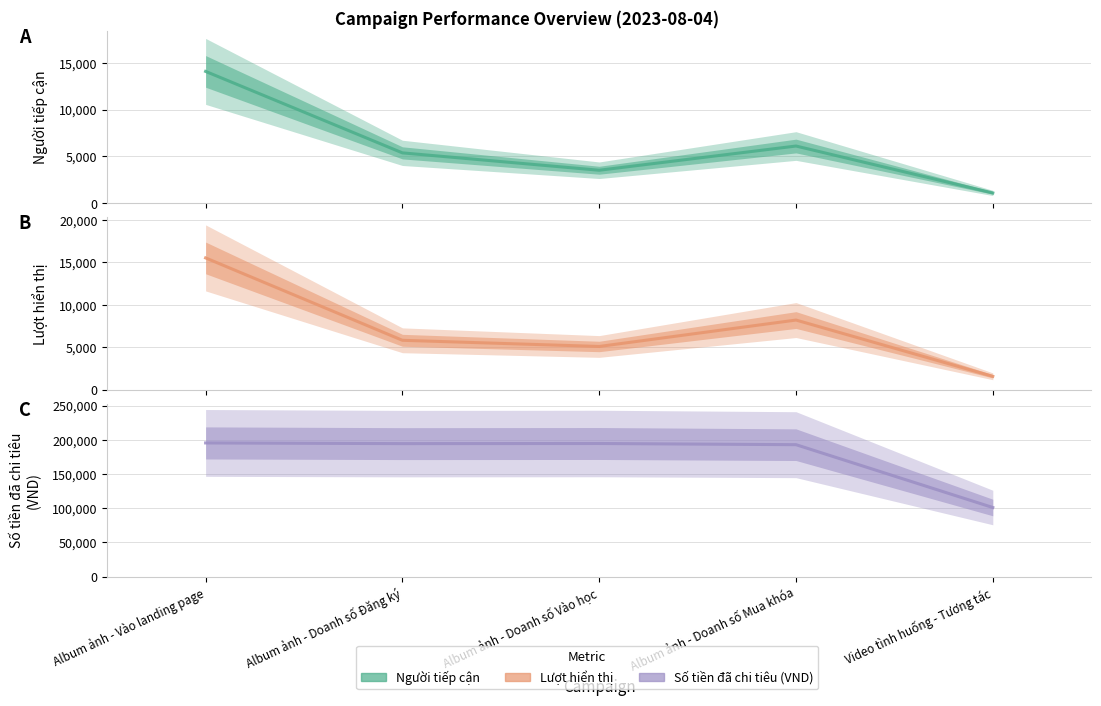

At which label does Lượt hiển thị reach its minimum?

Video tình huống - Tương tác